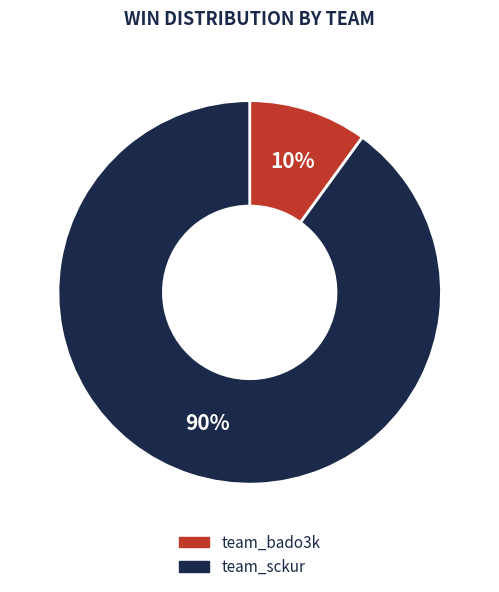

What is the ratio of the value at team_sckur to the value at team_bado3k?

9.0